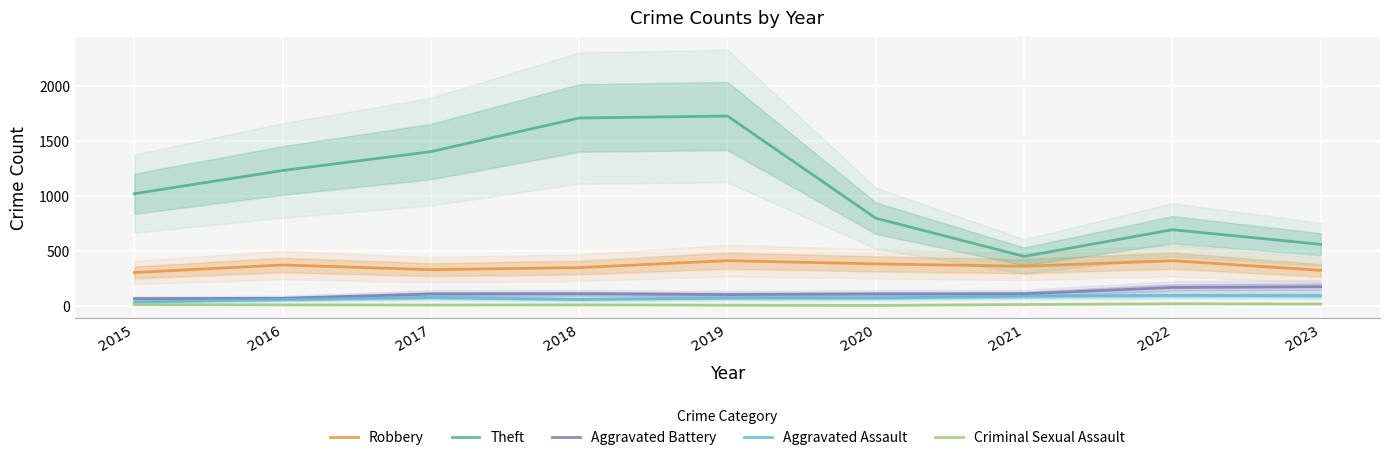

At how many categories does at least one series exceed 173?

9